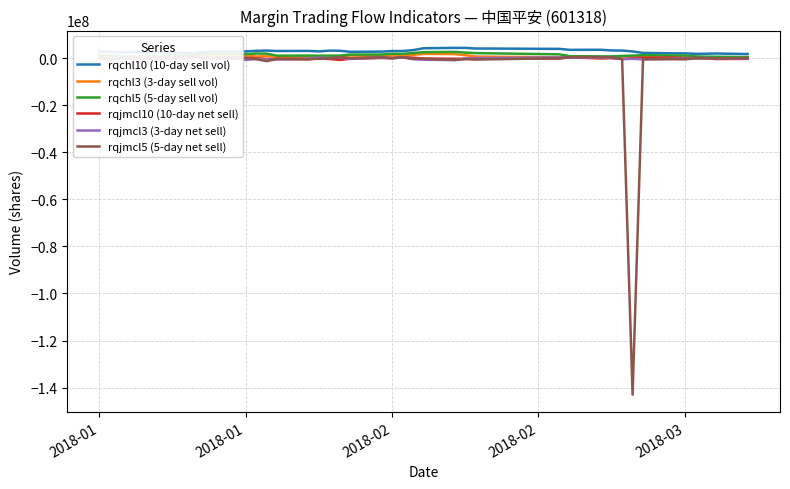

What is the value of the rqjmcl5 (5-day net sell) point at the 14th from the left?

-462979